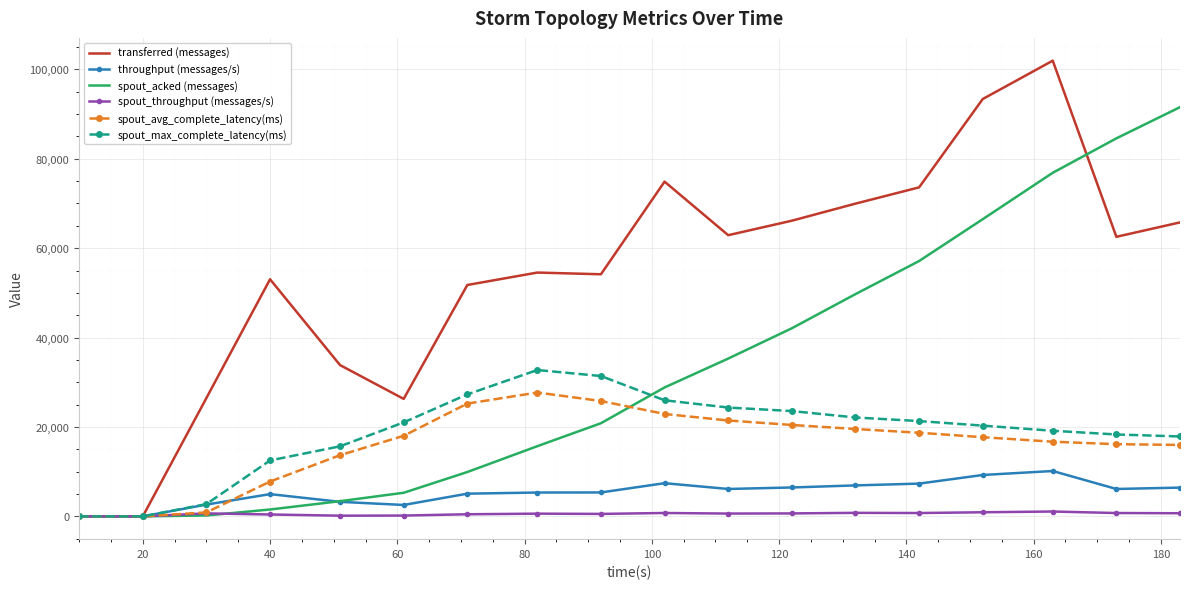

Which series has the largest range (max minus min)?

transferred (messages)